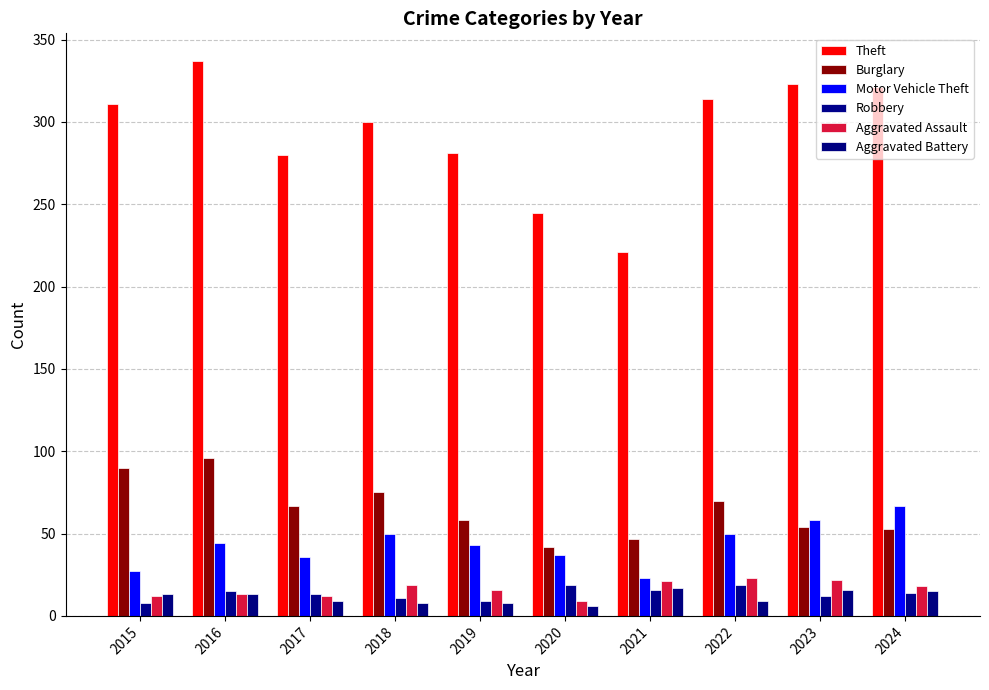

What is the total value across all series at 2019?

415